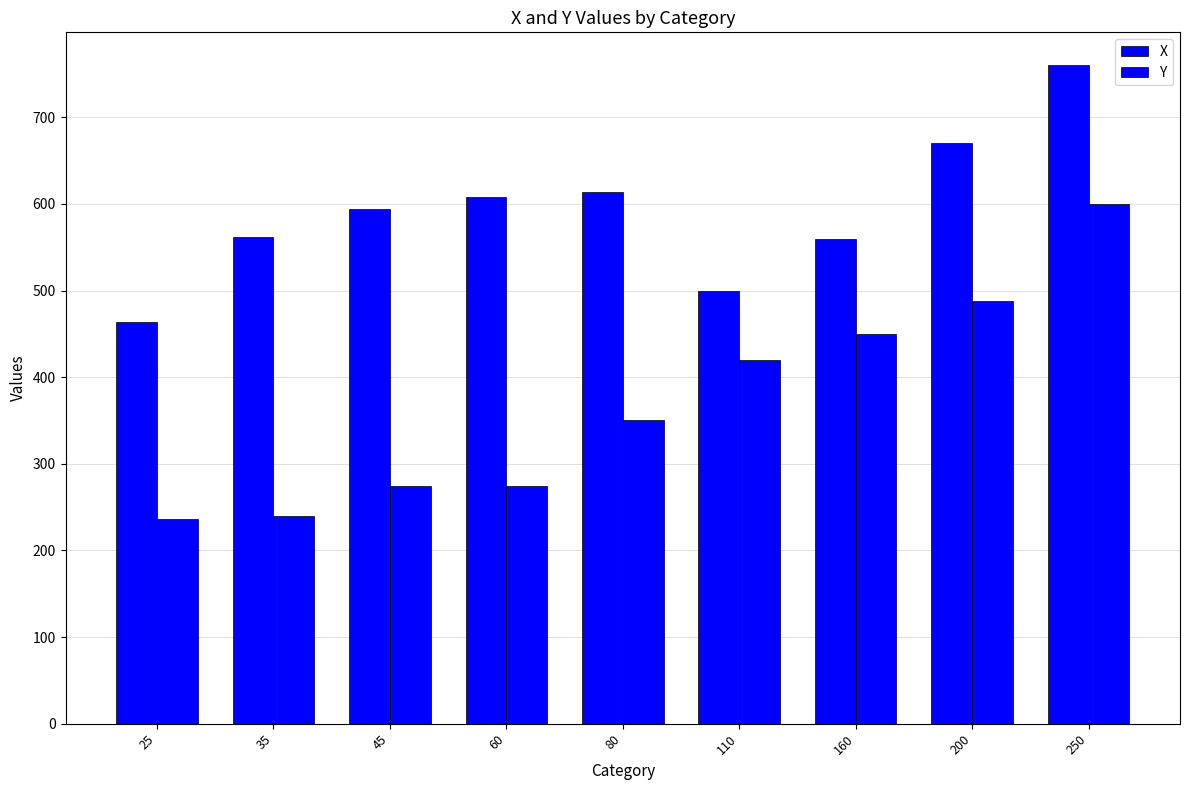

Count the number of categories in the chart.

9